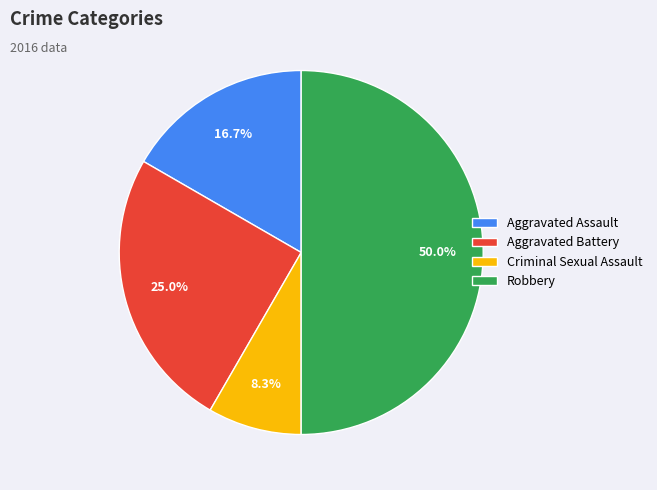

To the nearest percent, what is the difference between the largest and smallest slice percentages?

42%